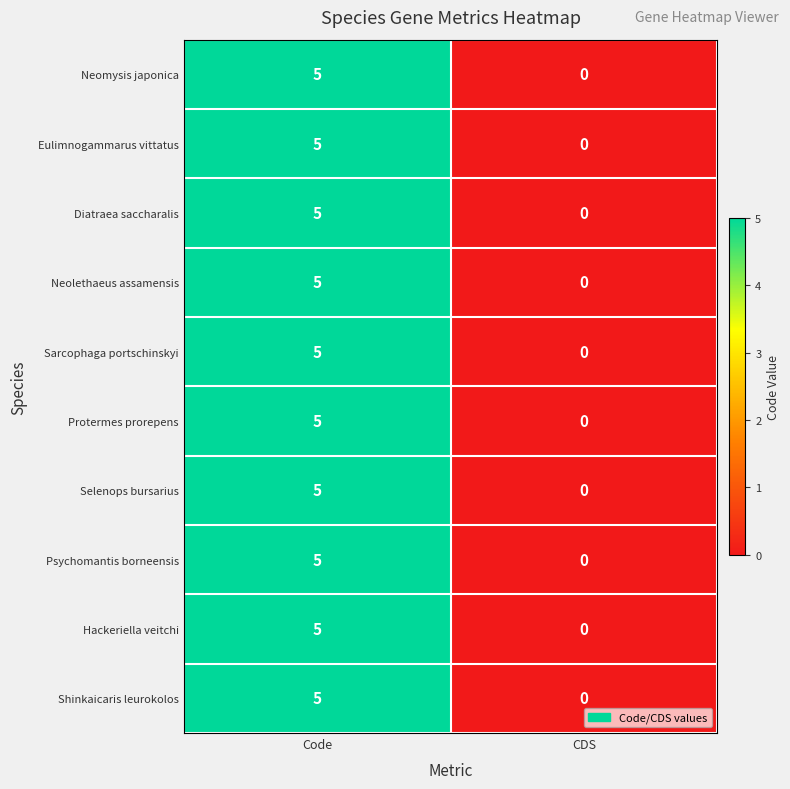

At which category is the sum across all series the highest?

Code